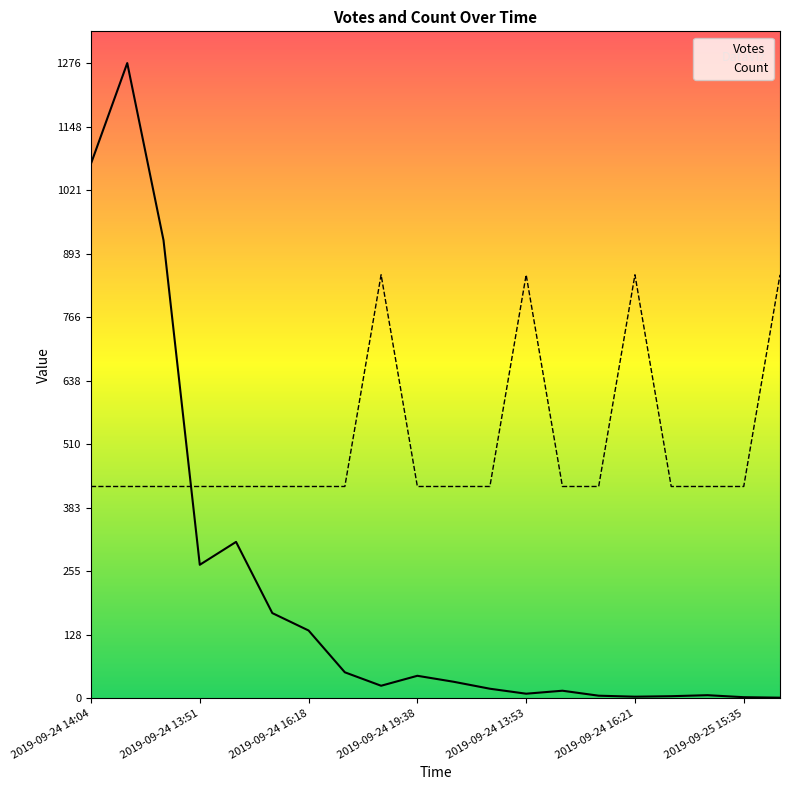

The Count series shows 850.7 at 2019-09-24 16:21. True or false?

True